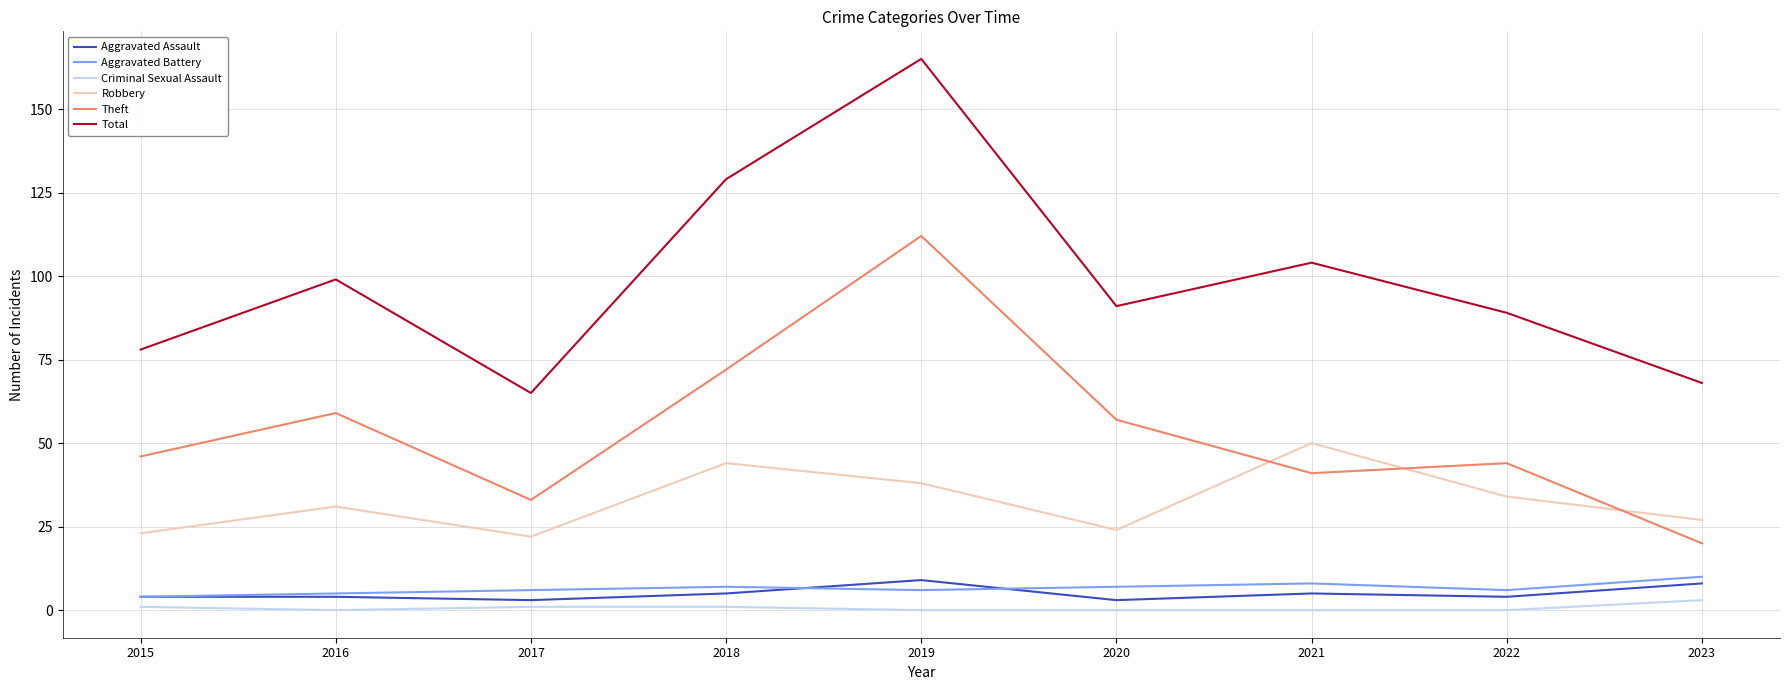

Where is the first local minimum for Total?

2017